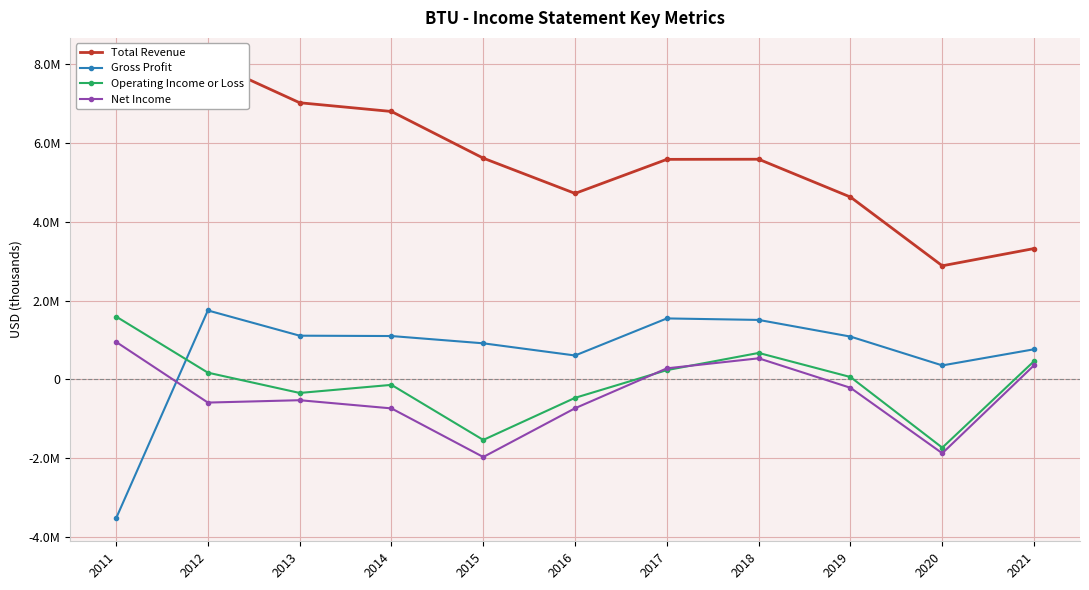

What is the minimum value shown in the chart?

-3521400